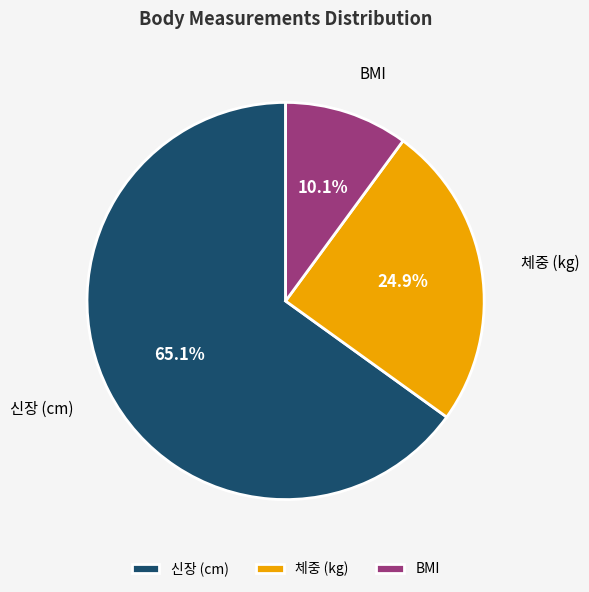

What is the largest slice in the pie chart?

신장 (cm)